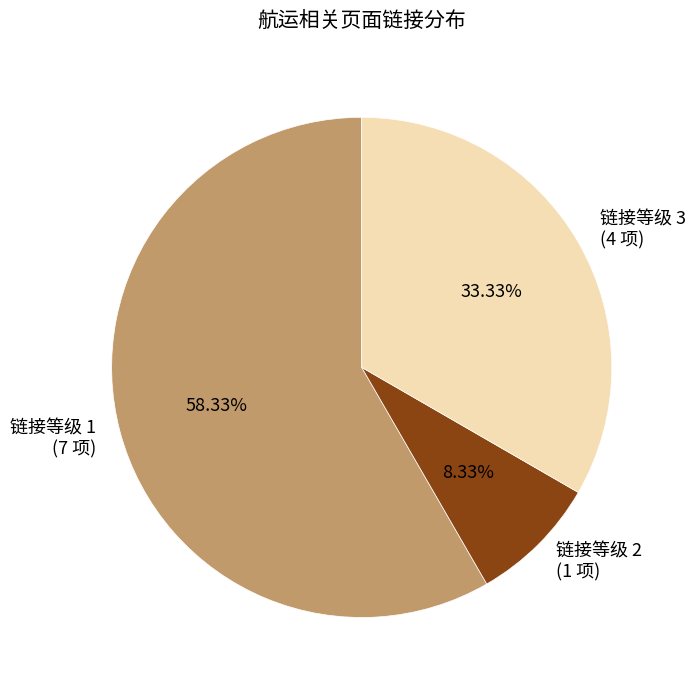

Rank the categories by value from lowest to highest.

链接等级 2 (1 项), 链接等级 3 (4 项), 链接等级 1 (7 项)